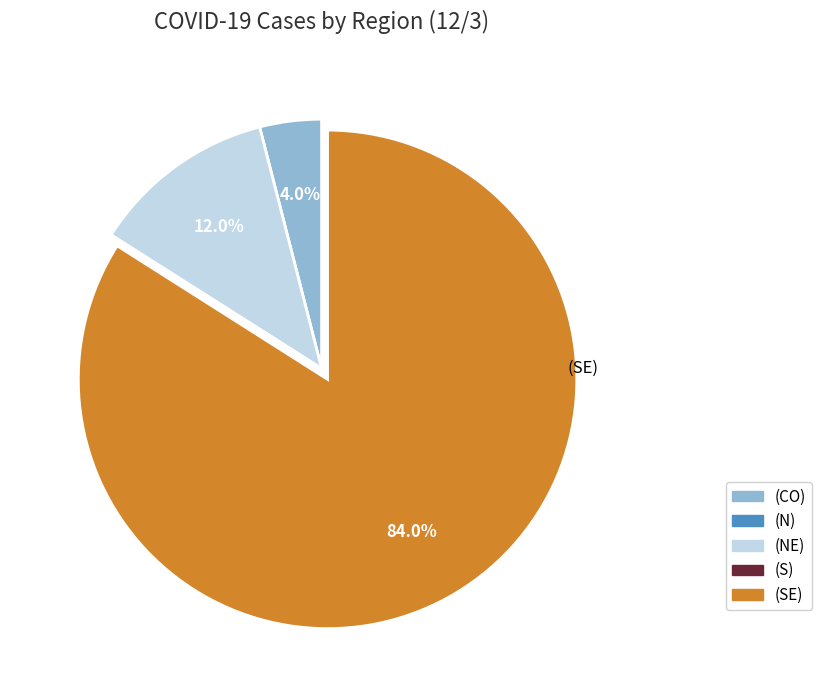

What percentage is the (SE) slice, to the nearest percent?

84%